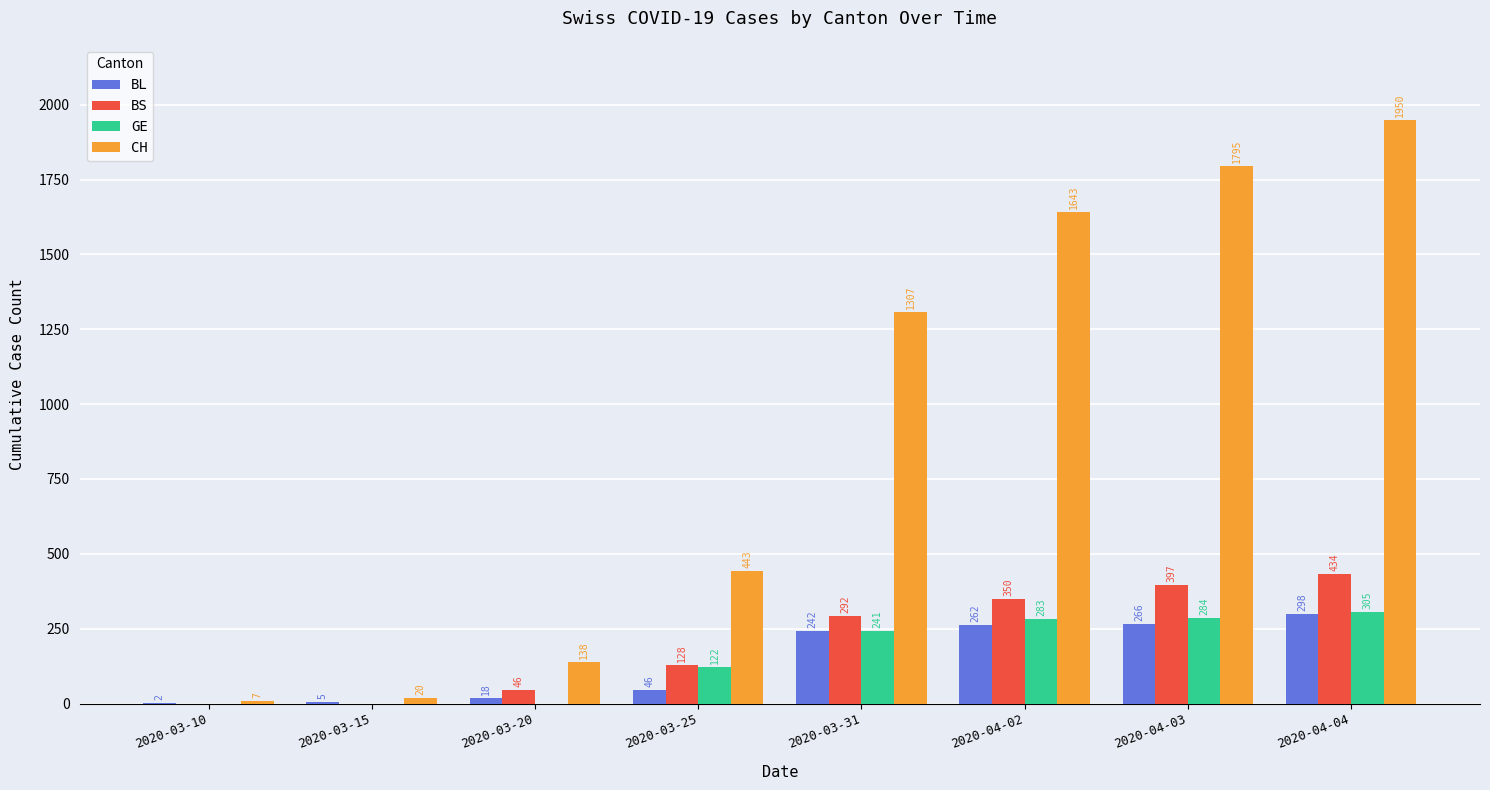

Which category has the highest value in the BL series?

2020-04-04